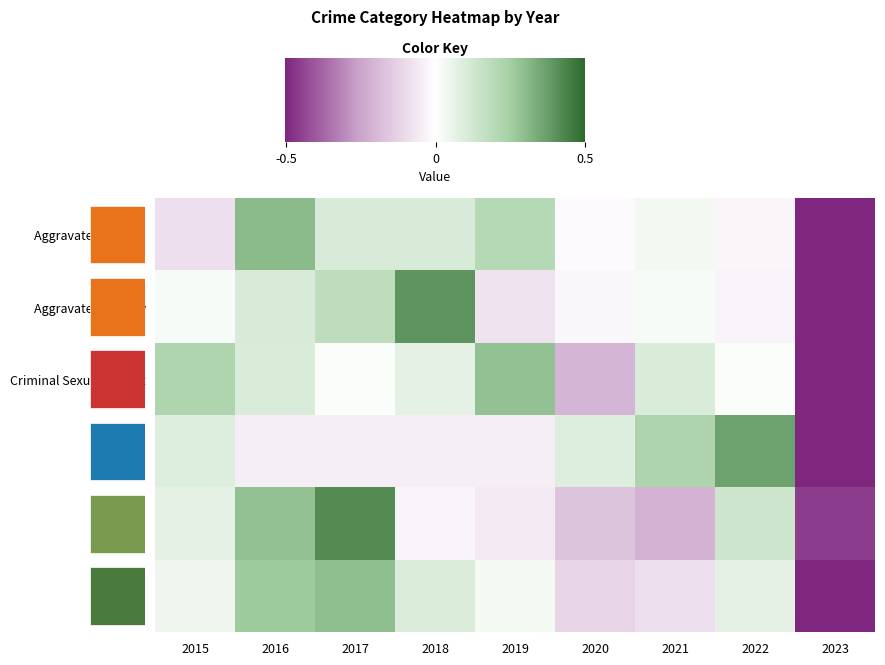

Where is Aggravated Assault nearest to the value 0?

2020